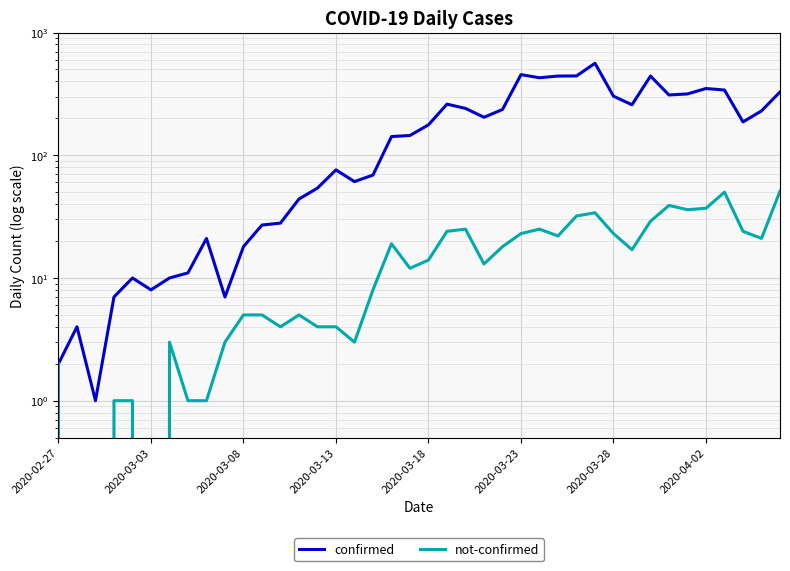

At 38, list the series in order from largest to smallest.

confirmed, not-confirmed